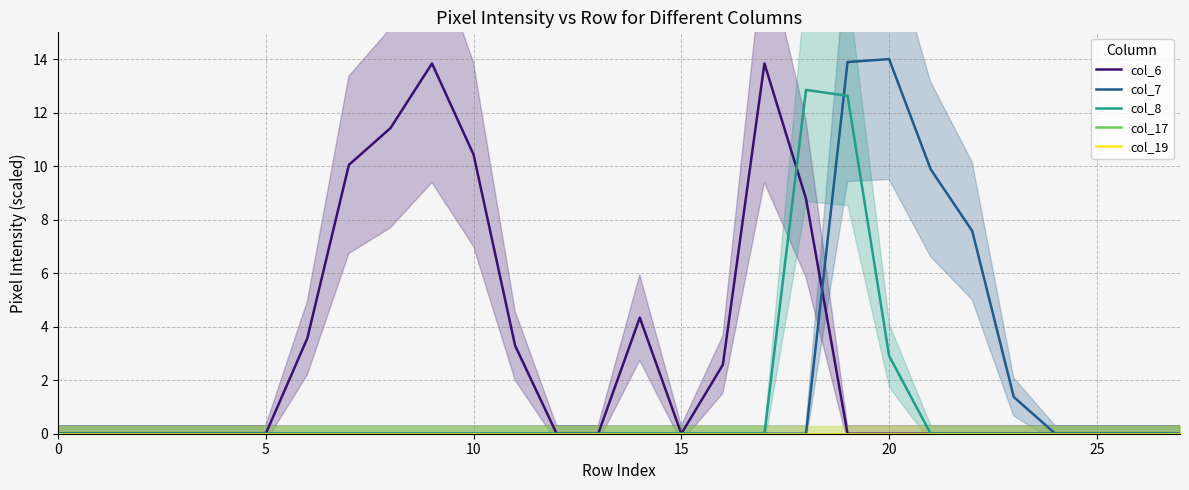

At how many categories does at least one series exceed 10?

8